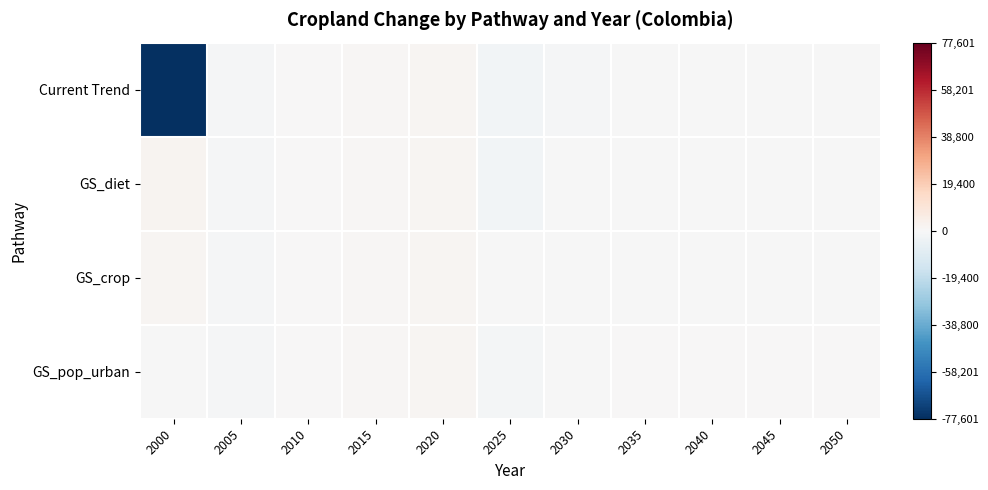

Reading left to right, list all the values displayed in this chart.

Current Trend: 2000=-77600.7	2005=-932.0	2010=49.3	2015=721.1	2020=1516.1	2025=-1837.9	2030=-619.1	2035=-334.3	2040=-234.1	2045=-209.5	2050=-182.8
GS_diet: 2000=2063.1	2005=-932.0	2010=49.3	2015=721.1	2020=1516.1	2025=-1878.6	2030=-585.0	2035=-276.3	2040=-164.7	2045=-133.8	2050=-103.9
GS_crop: 2000=1787.7	2005=-932.0	2010=49.3	2015=721.1	2020=1516.1	2025=-519.8	2030=-278.2	2035=-145.1	2040=-104.5	2045=-138.7	2050=-129.5
GS_pop_urban: 2000=-38.8	2005=-932.0	2010=49.3	2015=721.1	2020=1516.1	2025=-1806.6	2030=-573.6	2035=0.0	2040=0.0	2045=0.0	2050=0.0